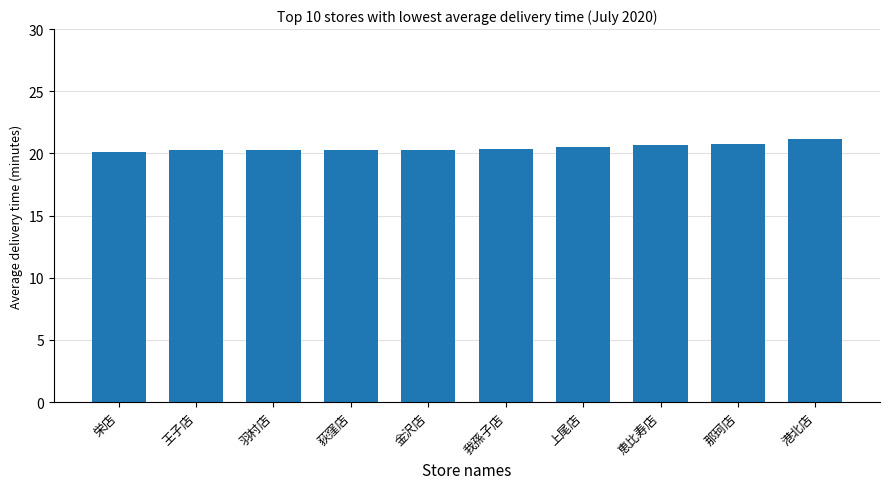

What value does the data have at 金沢店?

20.3